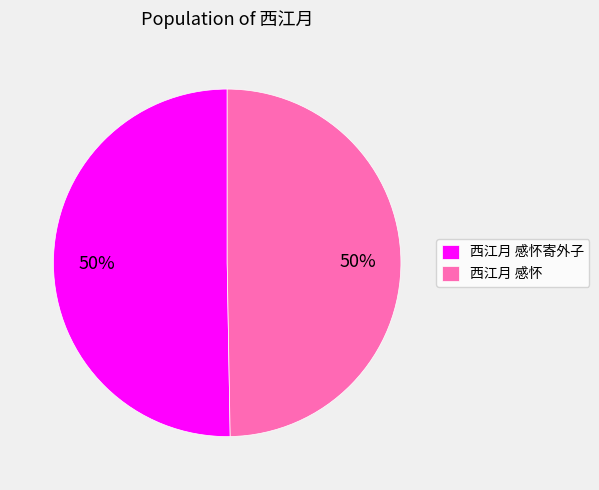

To the nearest percent, what is the combined percentage of 西江月 感怀寄外子 and 西江月 感怀?

100%